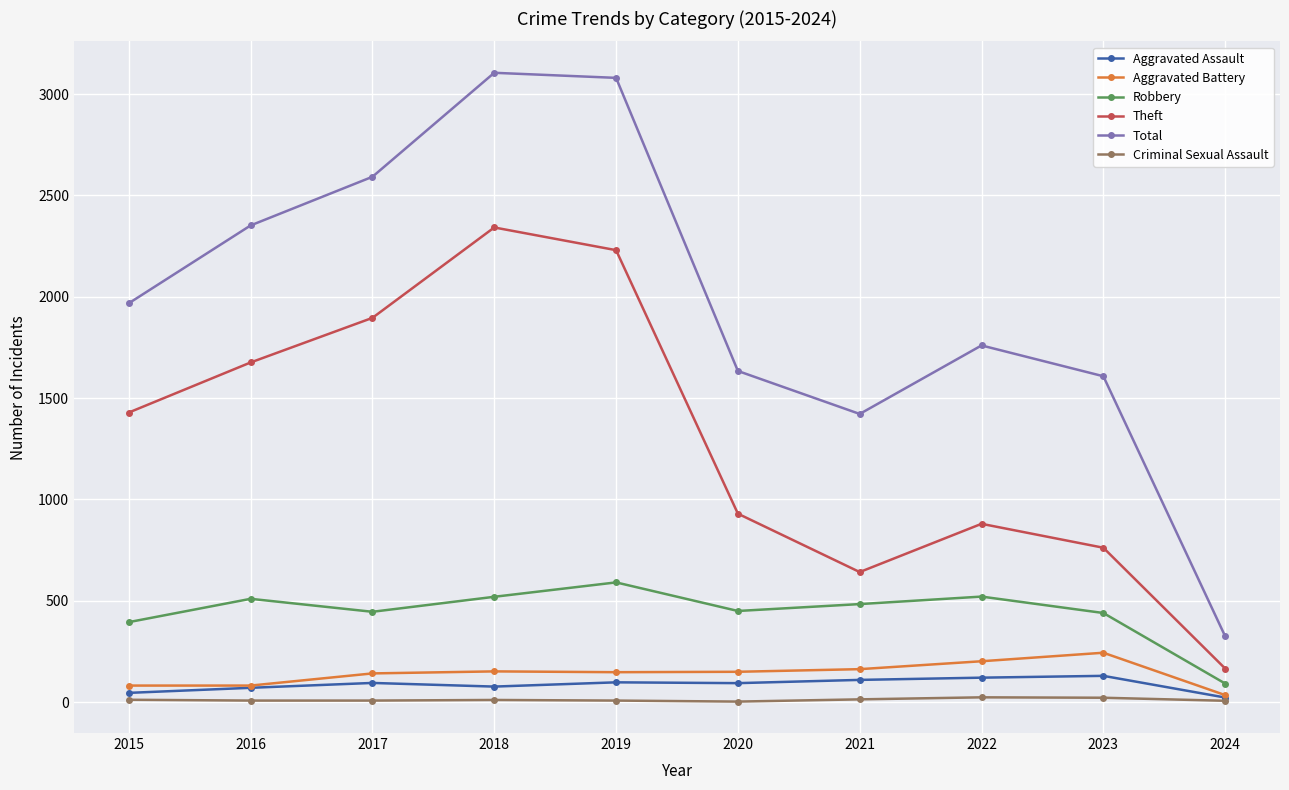

Which series has the widest spread of values?

Total